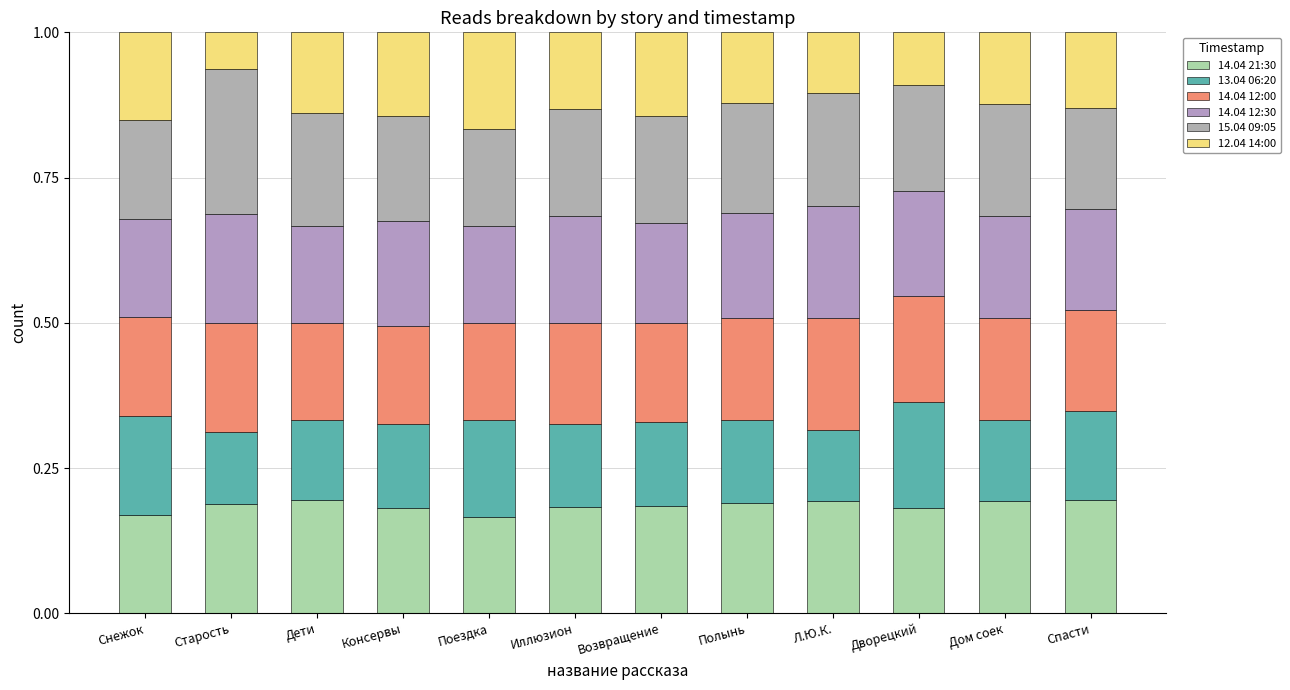

Is it true that 15.04 09:05 equals 0.2 at Полынь?

True